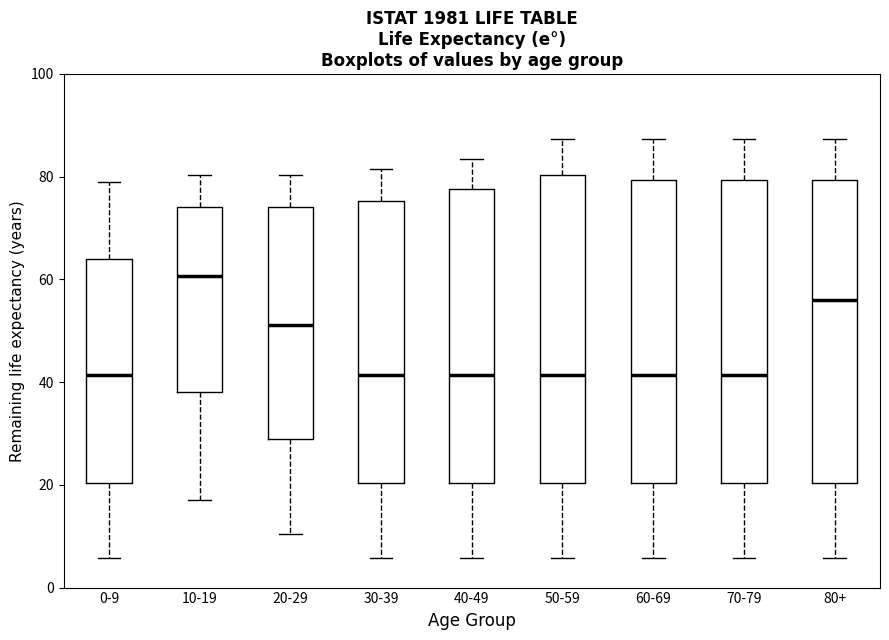

Where does the lower whisker of the box for 20-29 end on the y-axis? The values are not printed on the chart, so give them approximately, as read against the axis.

10